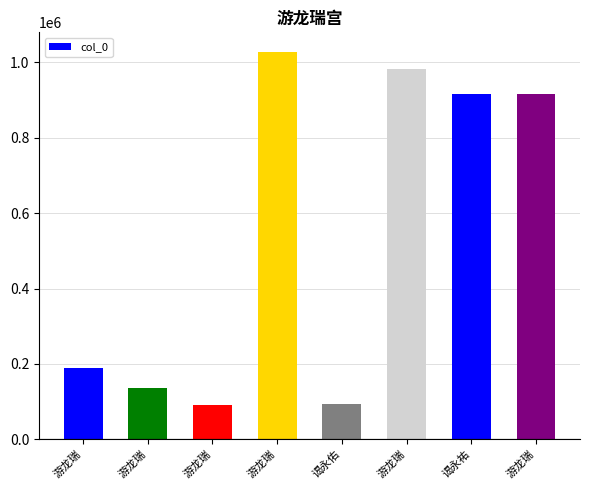

How many series are shown in this chart?

1